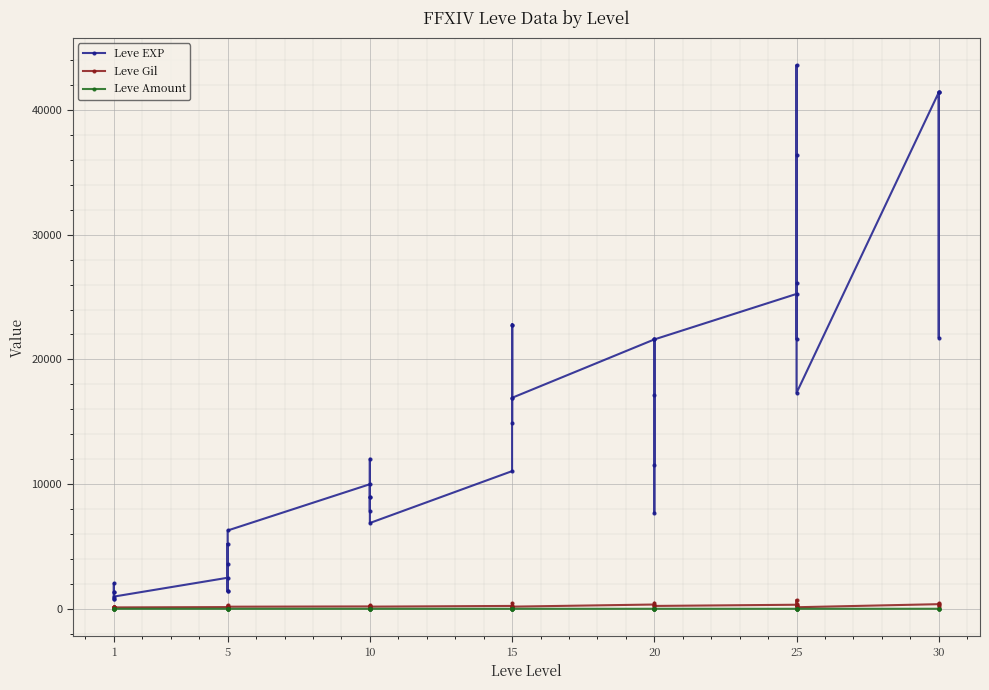

Count the number of data series in this chart.

3